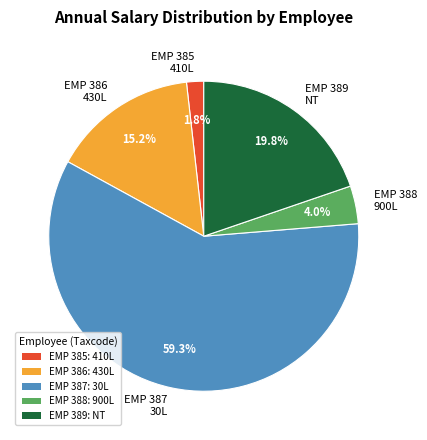

Which slice is the smallest?

EMP 385 410L